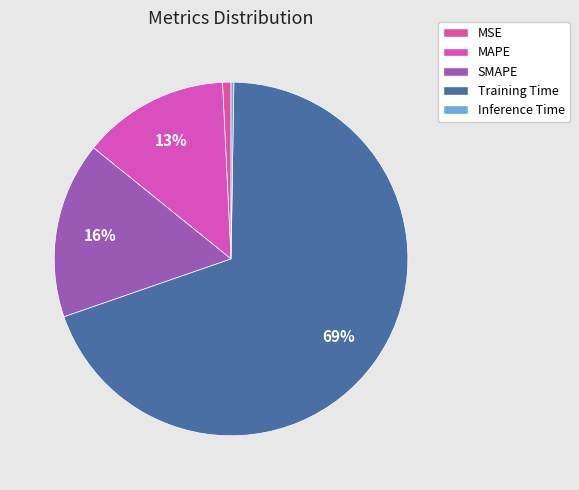

What is the smallest slice in the pie chart?

Inference Time